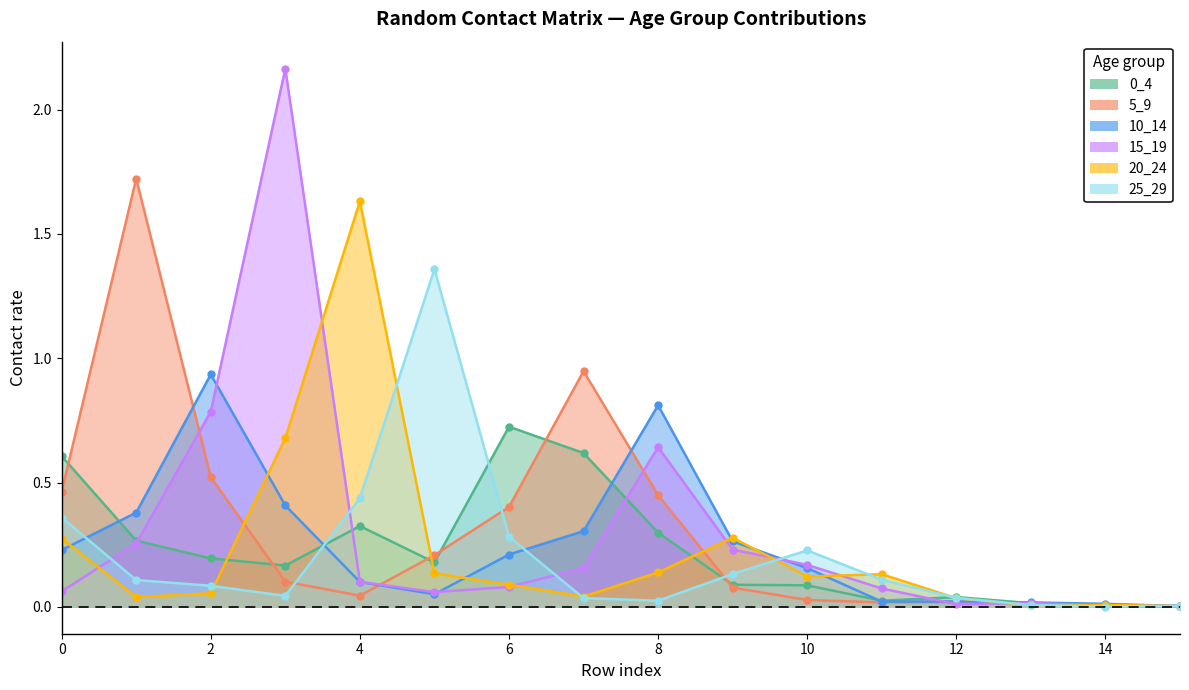

What is the difference between the 25_29 values at 0 and 3?

0.3